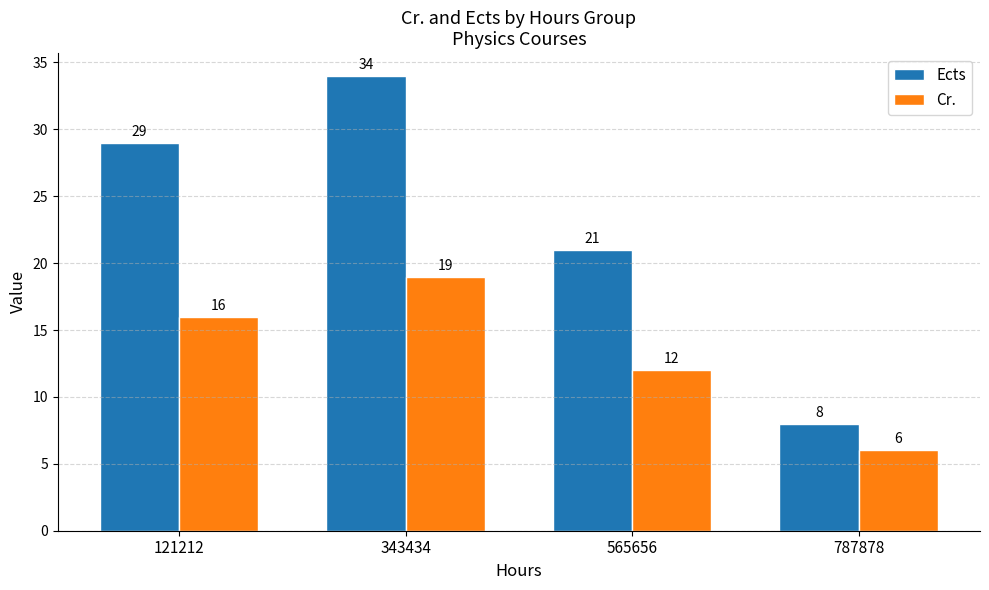

Rank the categories by Cr. value from highest to lowest.

343434, 121212, 565656, 787878